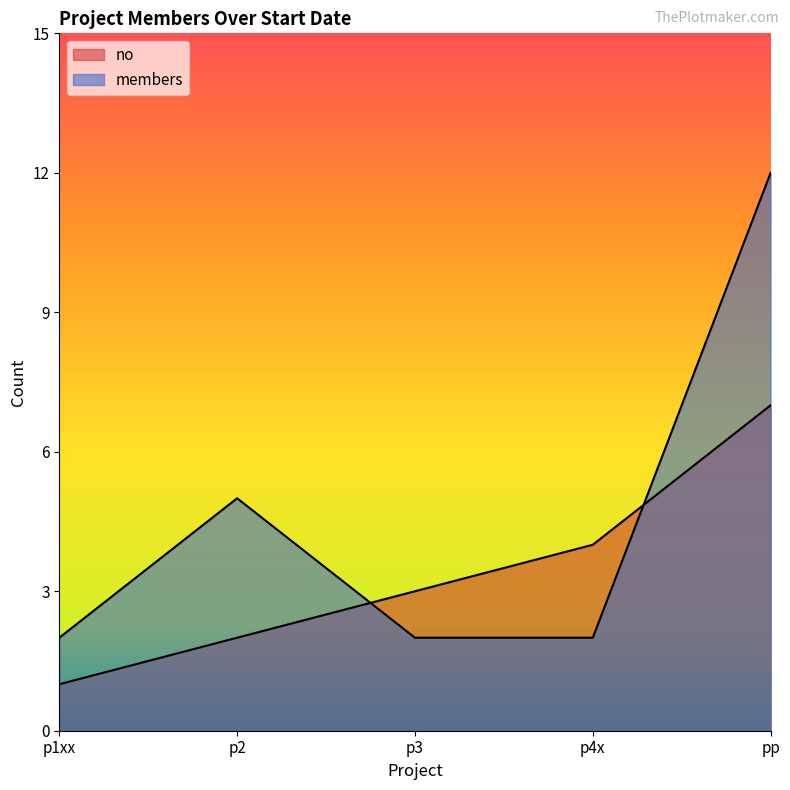

At how many categories does at least one series exceed 10?

1